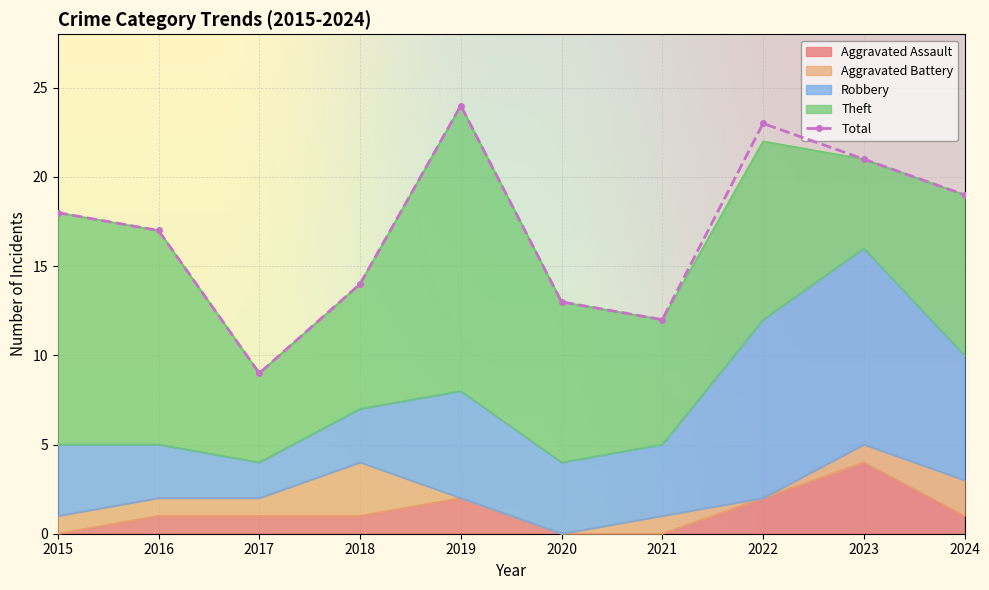

How many values in Aggravated Assault are above zero?

7